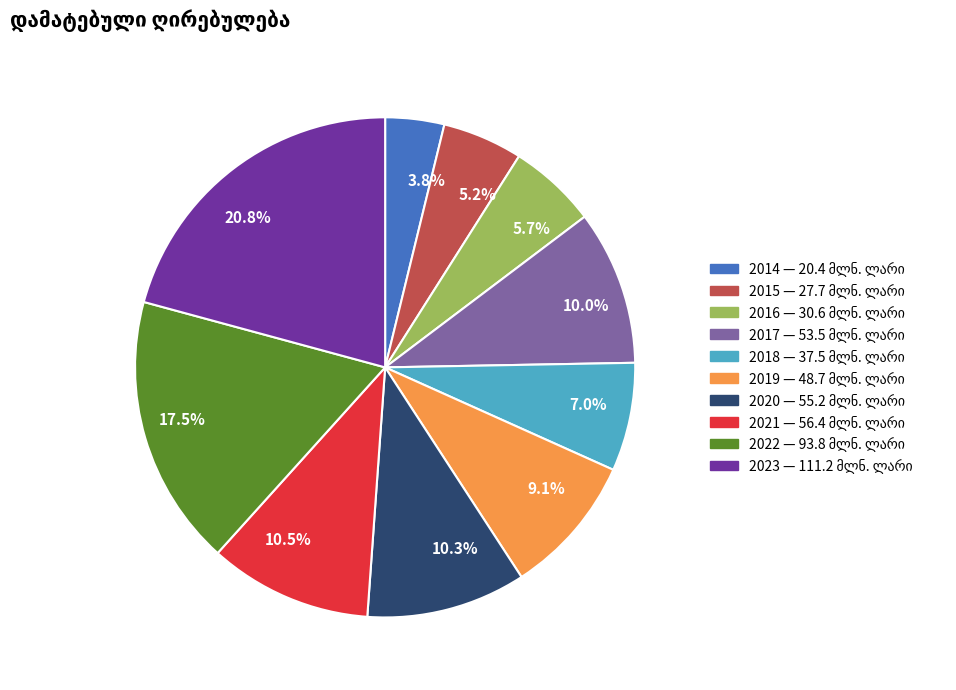

How many segments does this pie chart have?

10